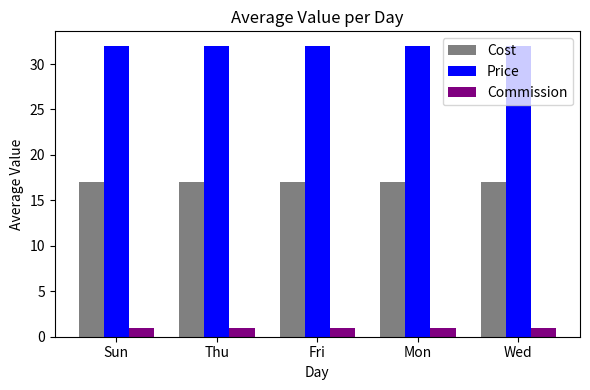

What is the maximum value shown in the chart?

32.0